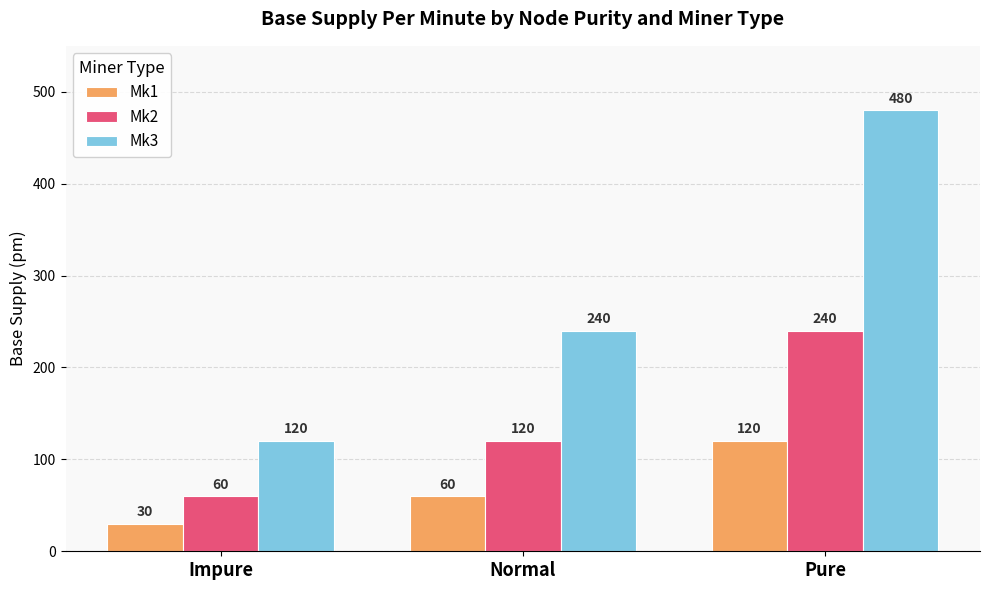

Does the chart contain stacked bars?

No